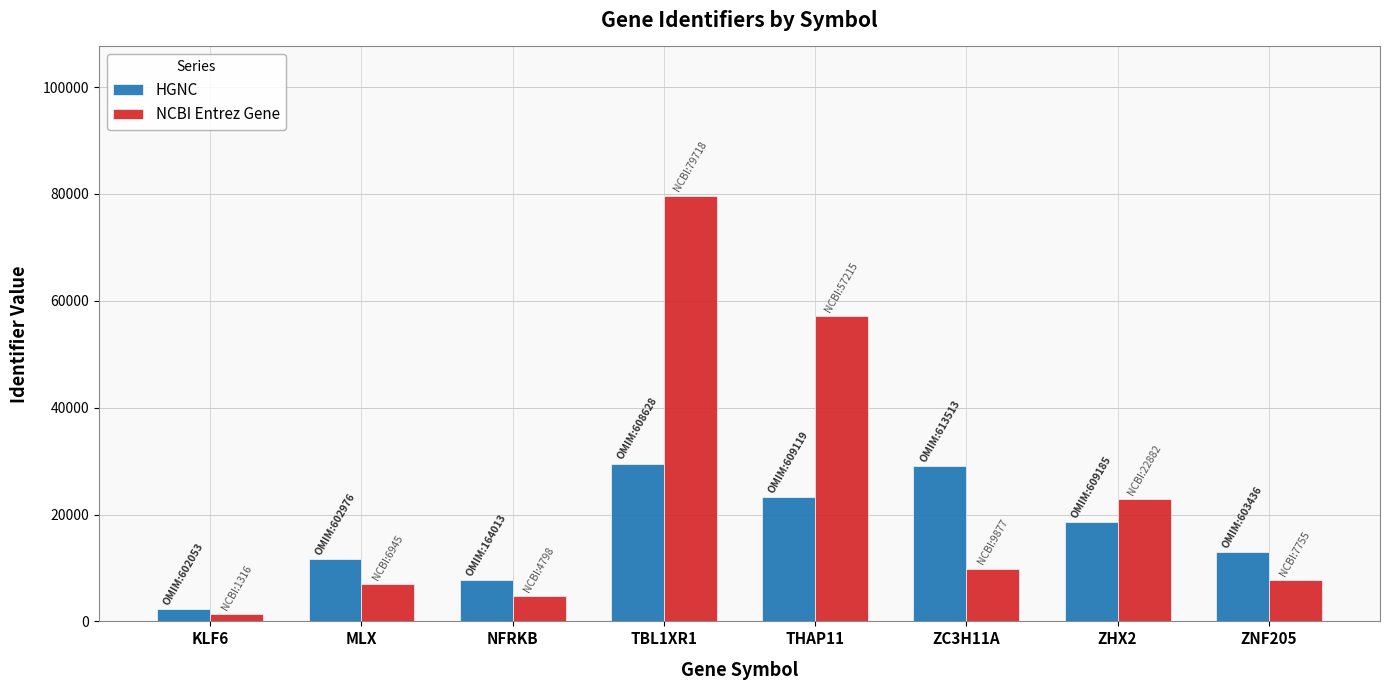

What are all the series names shown in the legend?

HGNC, NCBI Entrez Gene